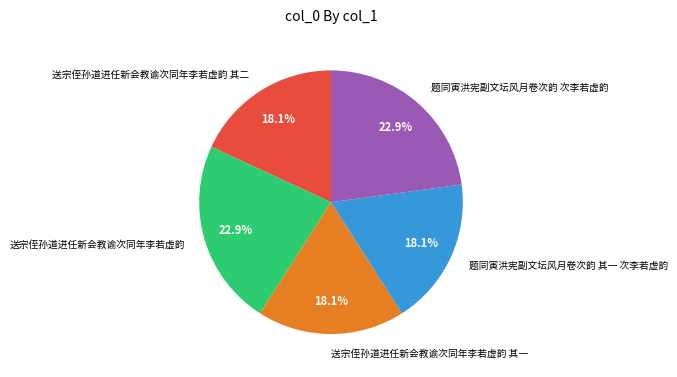

What is the total percentage of 送宗侄孙道进任新会教谕次同年李若虚韵 其一 and 题同寅洪宪副文坛风月卷次韵 次李若虚韵?

41.0%